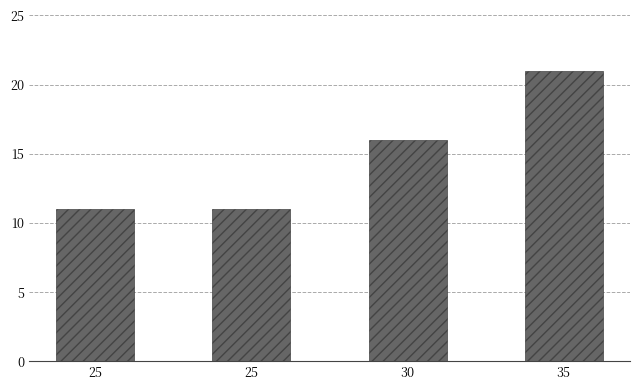

Are the bars horizontal?

No